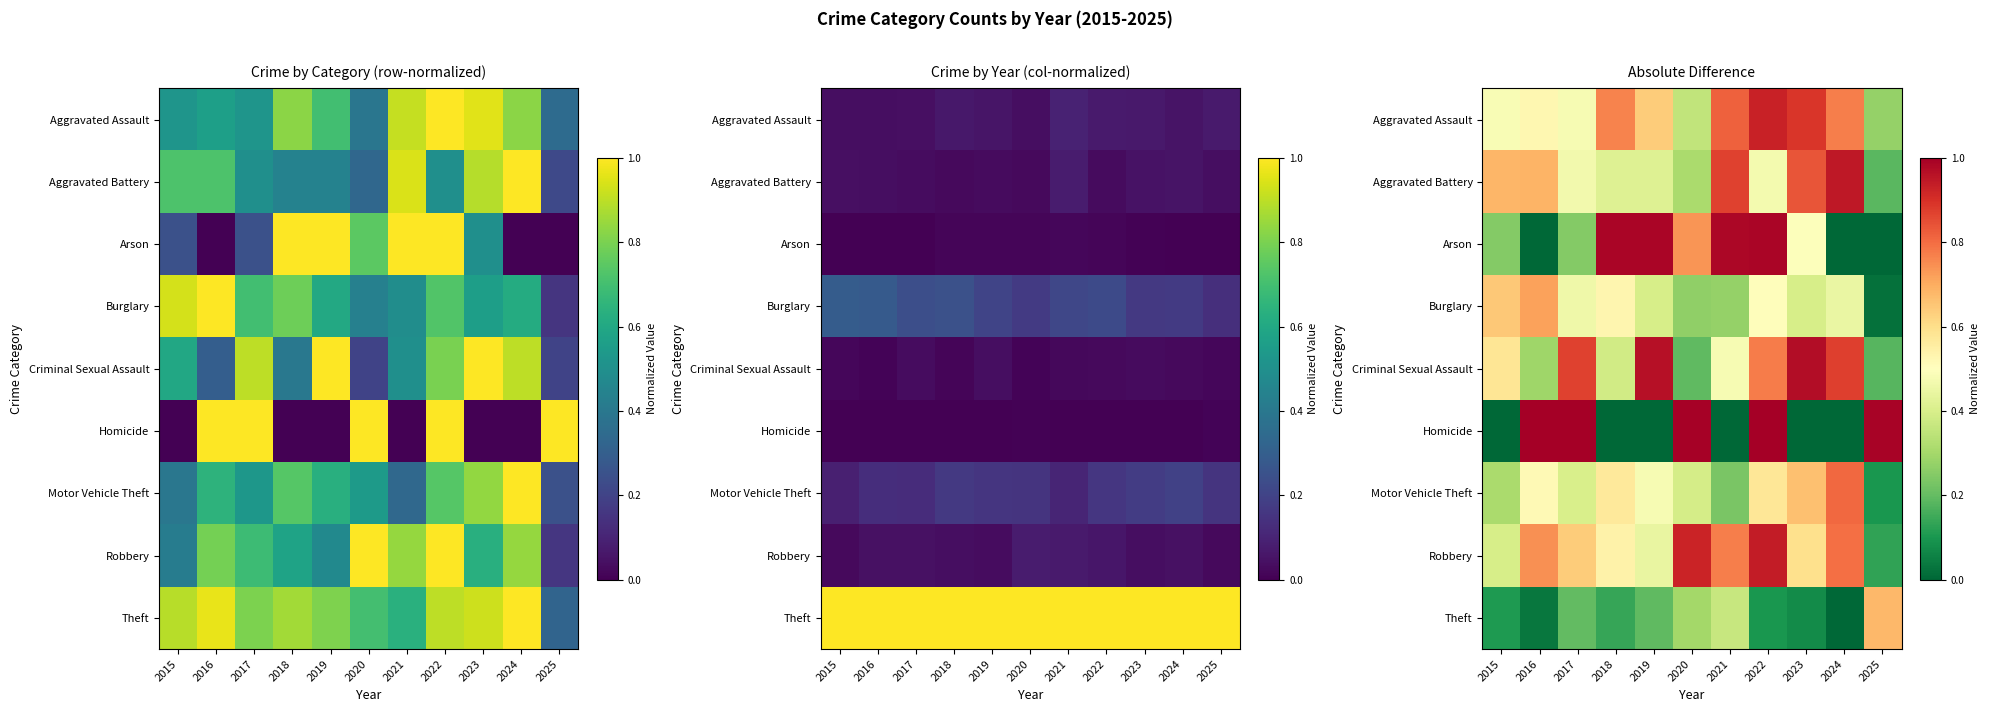

The Aggravated Battery series shows 0.8 at 2023. True or false?

True